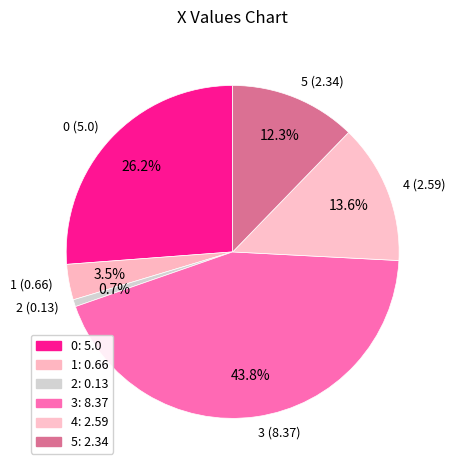

Which category has the biggest portion of the pie?

3